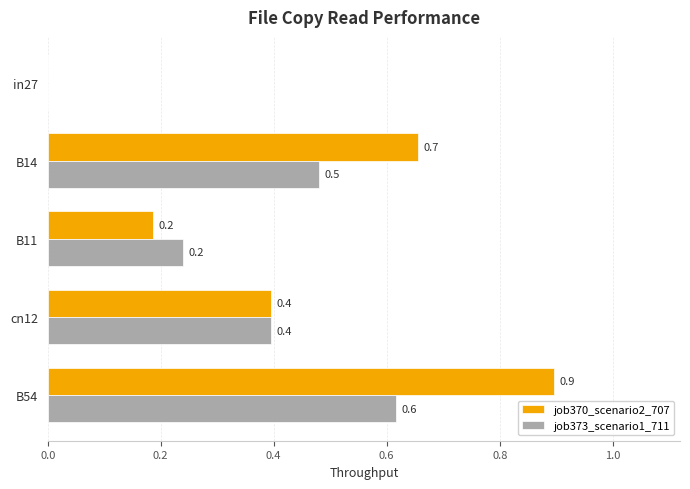

What is the sum of all job373_scenario1_711 values?

1.7